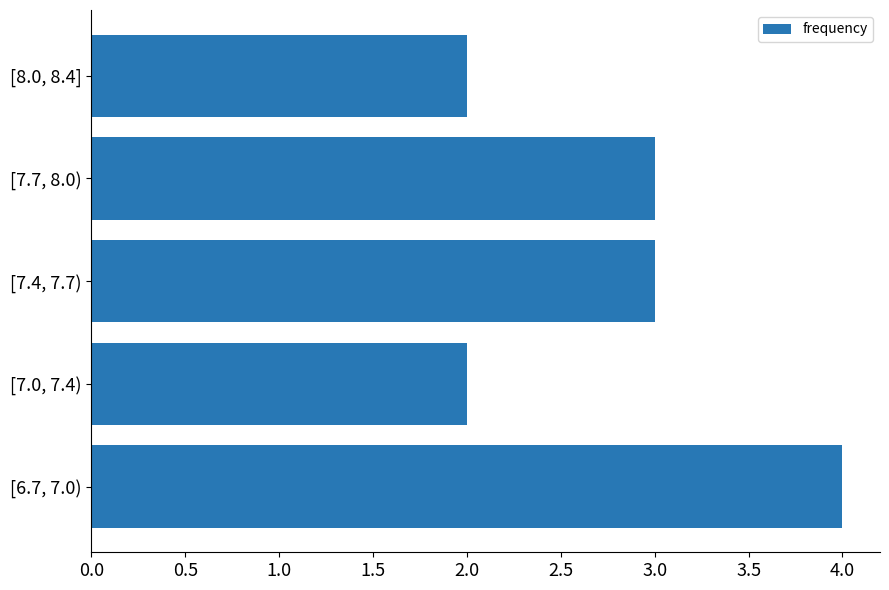

What is the average value?

3